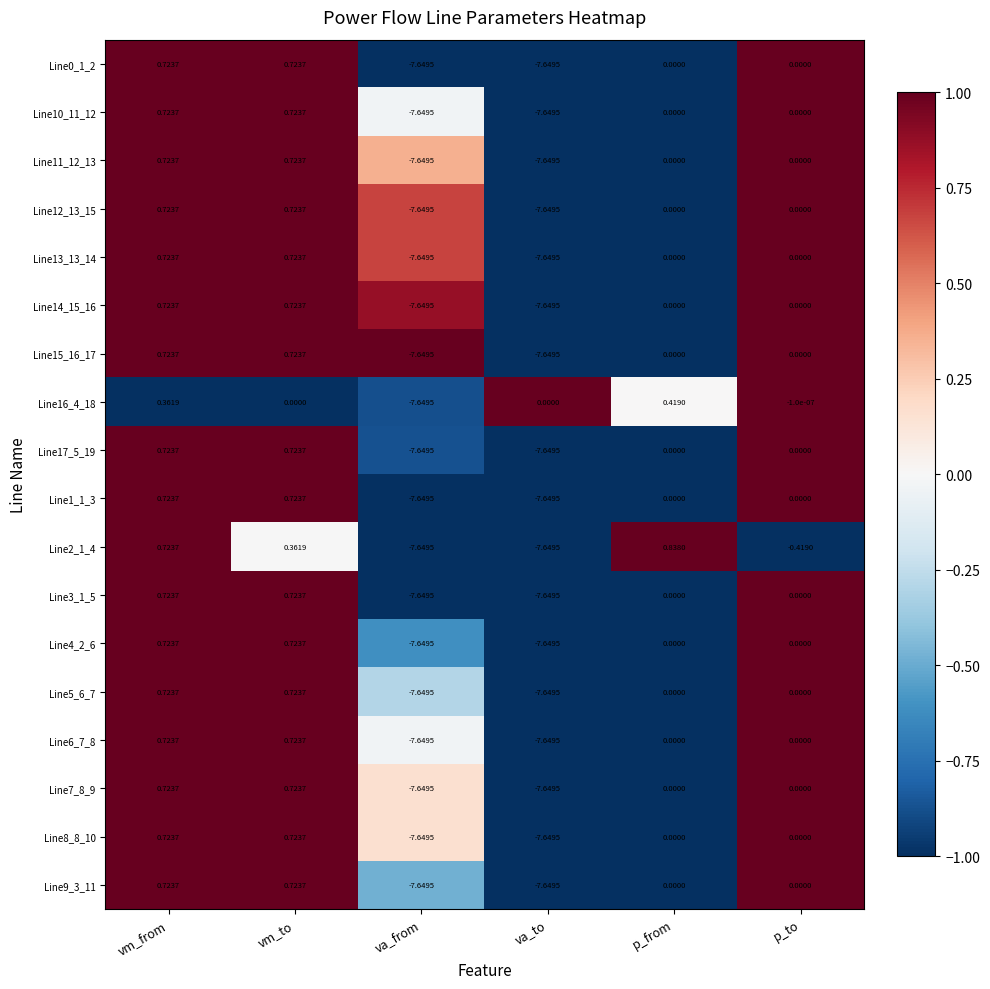

At which category does the chart reach its peak across all series?

p_from